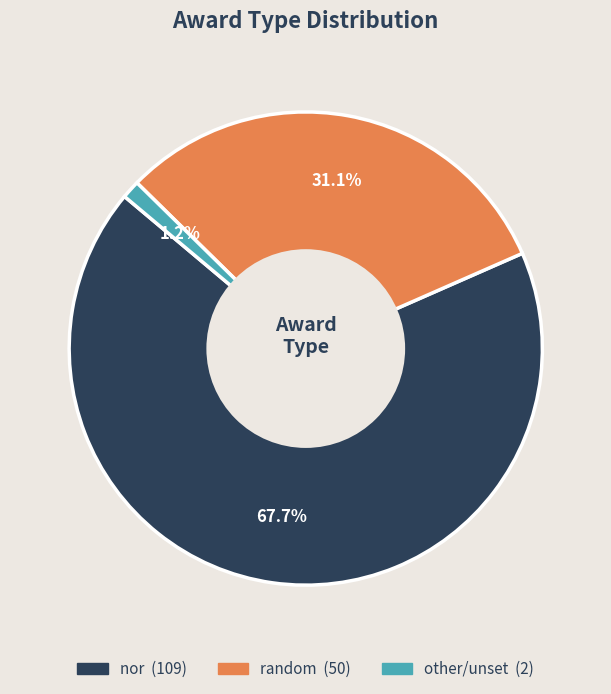

Is there a majority slice in this chart?

Yes